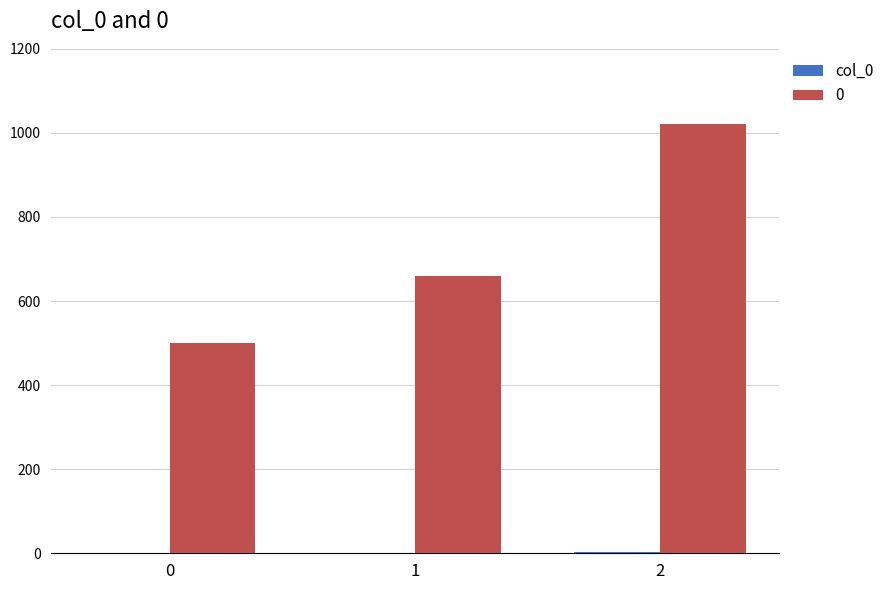

Is it true that 0 equals 500 at 0?

True